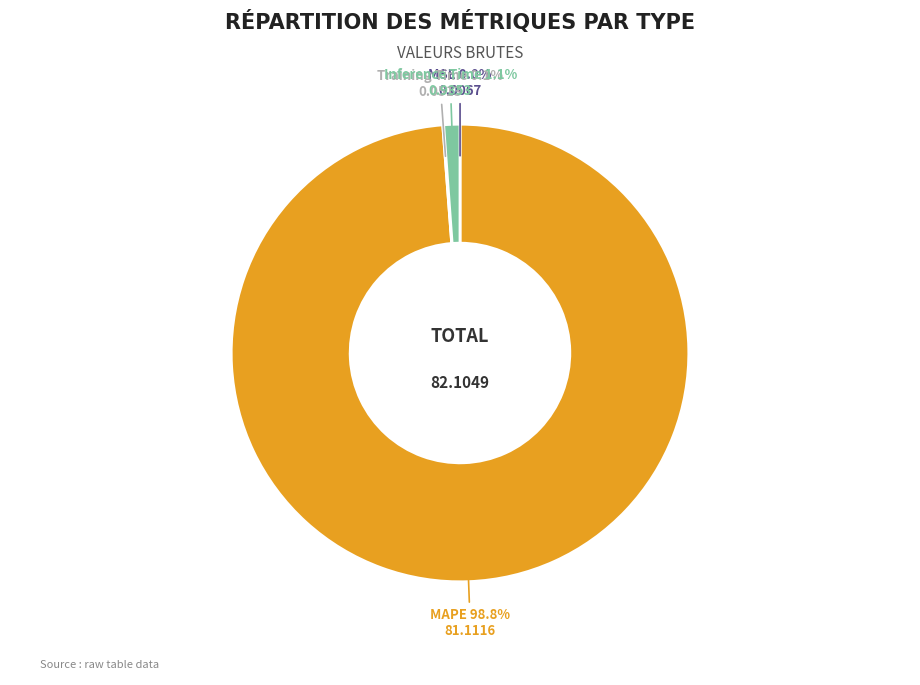

Is it true that MAPE is 89% of the pie?

False